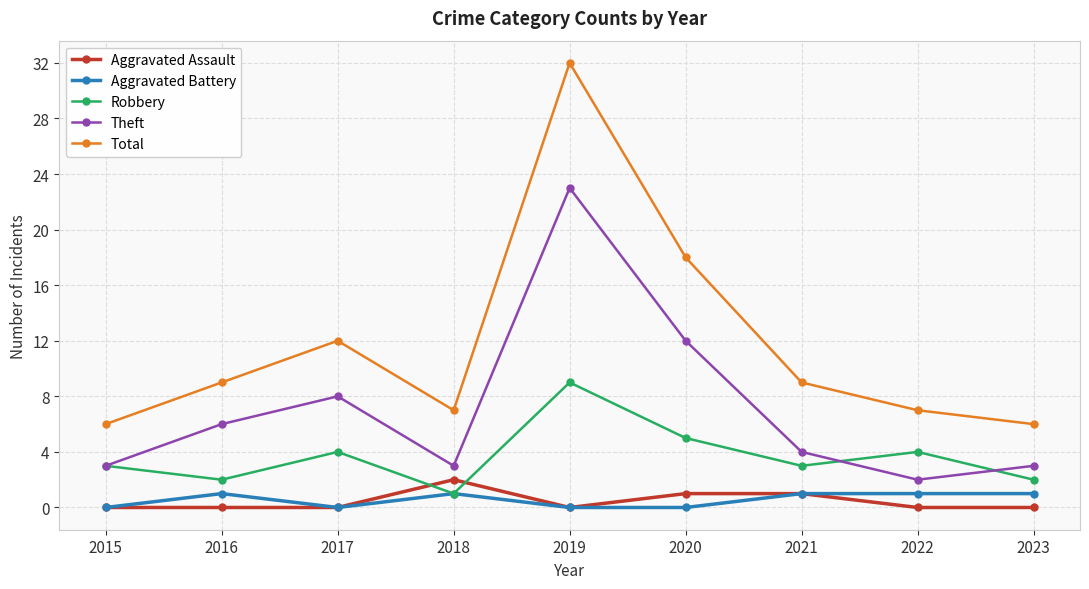

True or false: Aggravated Battery has a value of 0 at 2020.

True